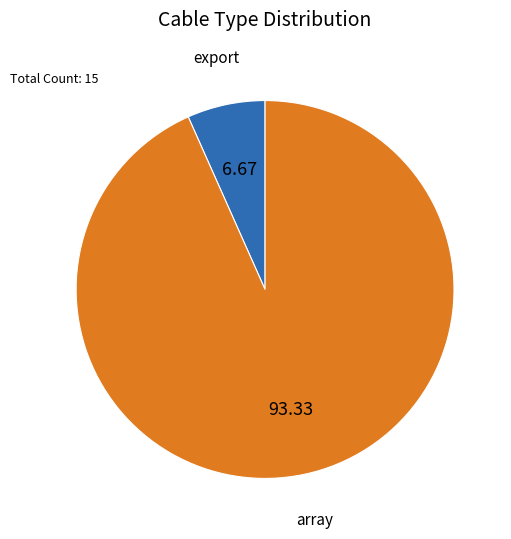

Does any single category account for the majority?

Yes